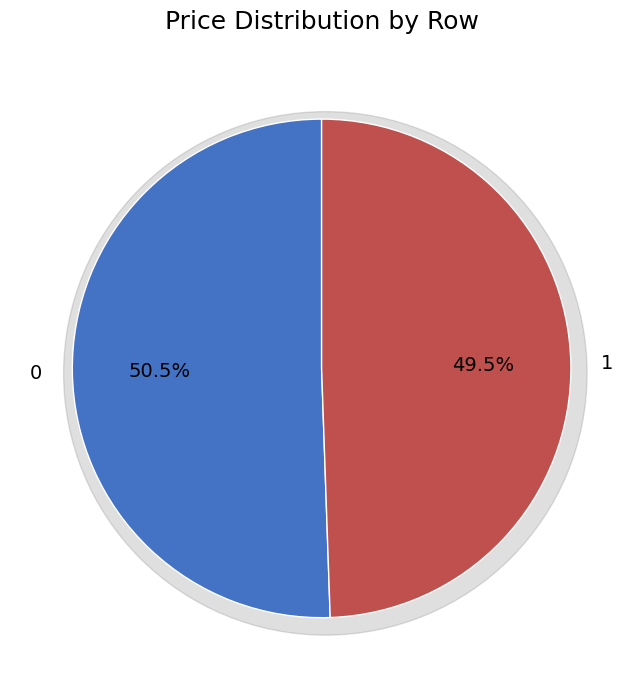

True or false: 1 accounts for 38% of the total.

False